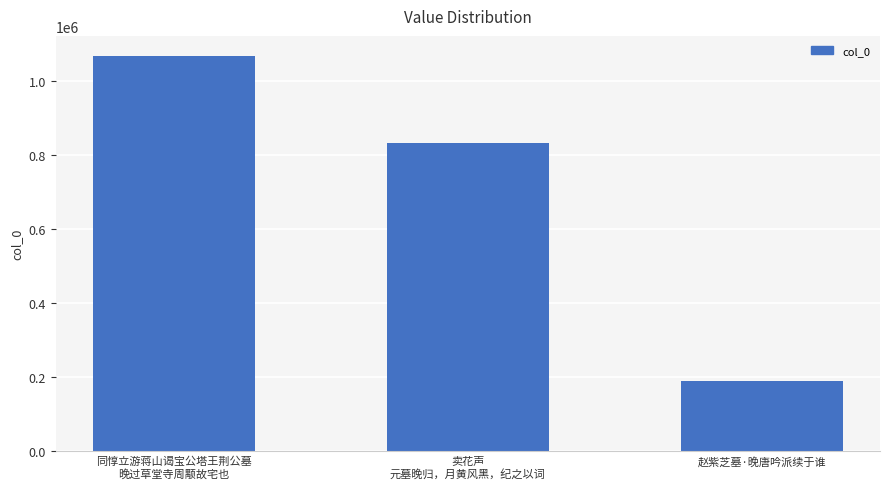

Rank the categories by value from lowest to highest.

赵紫芝墓·晚唐吟派续于谁, 卖花声
元墓晚归，月黄风黑，纪之以词, 同惇立游蒋山谒宝公塔王荆公墓
晚过草堂寺周颙故宅也